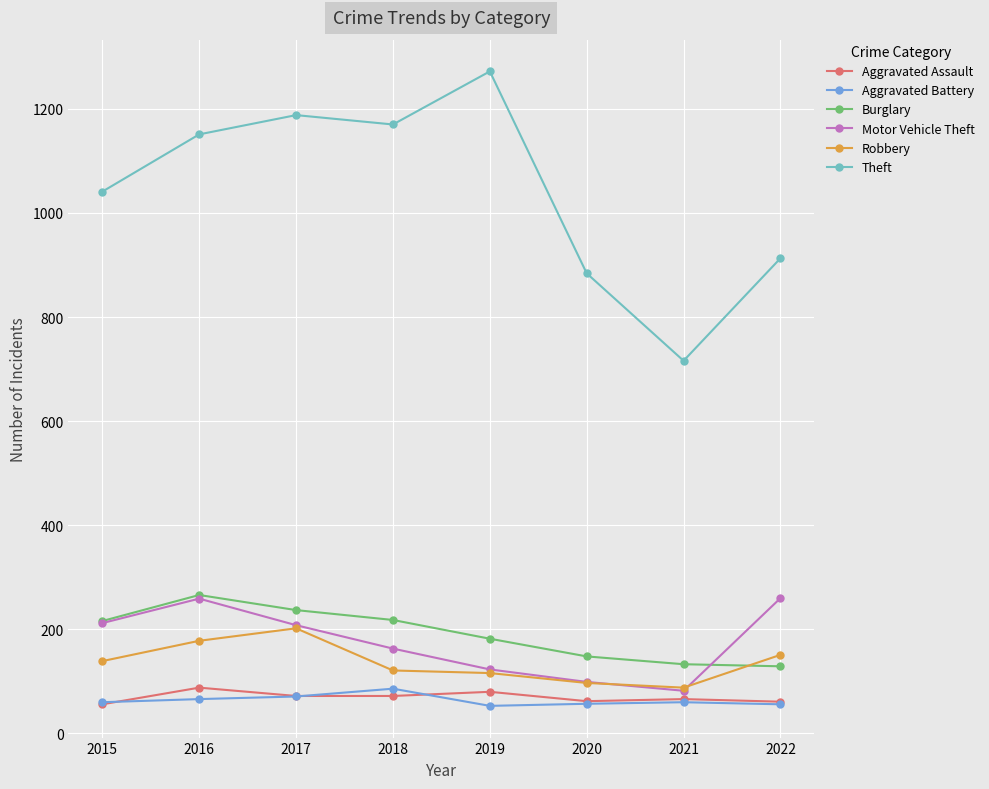

What is the value of the Robbery point at the 3rd from the left?

202